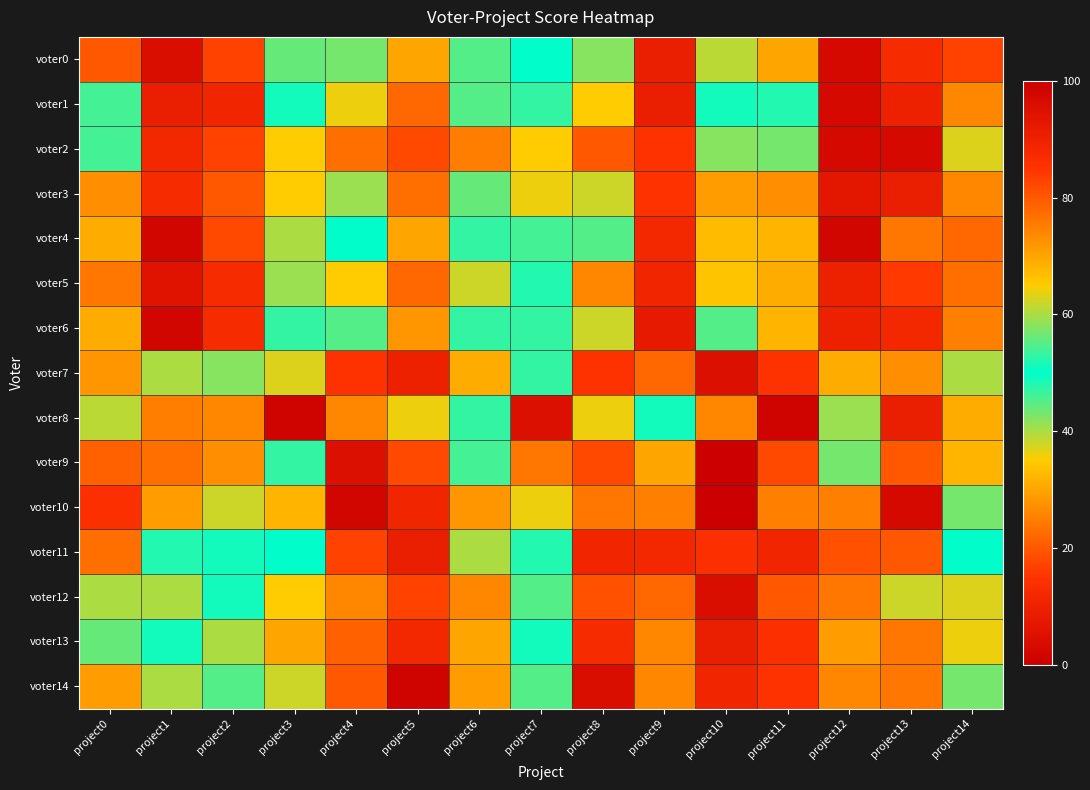

Which has a higher value, project13 or project8?

project13